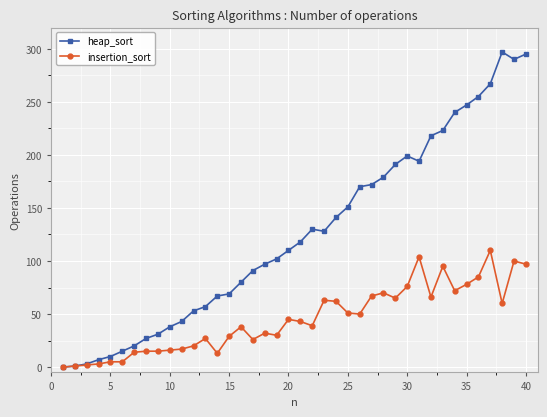

Which series has the widest spread of values?

heap_sort